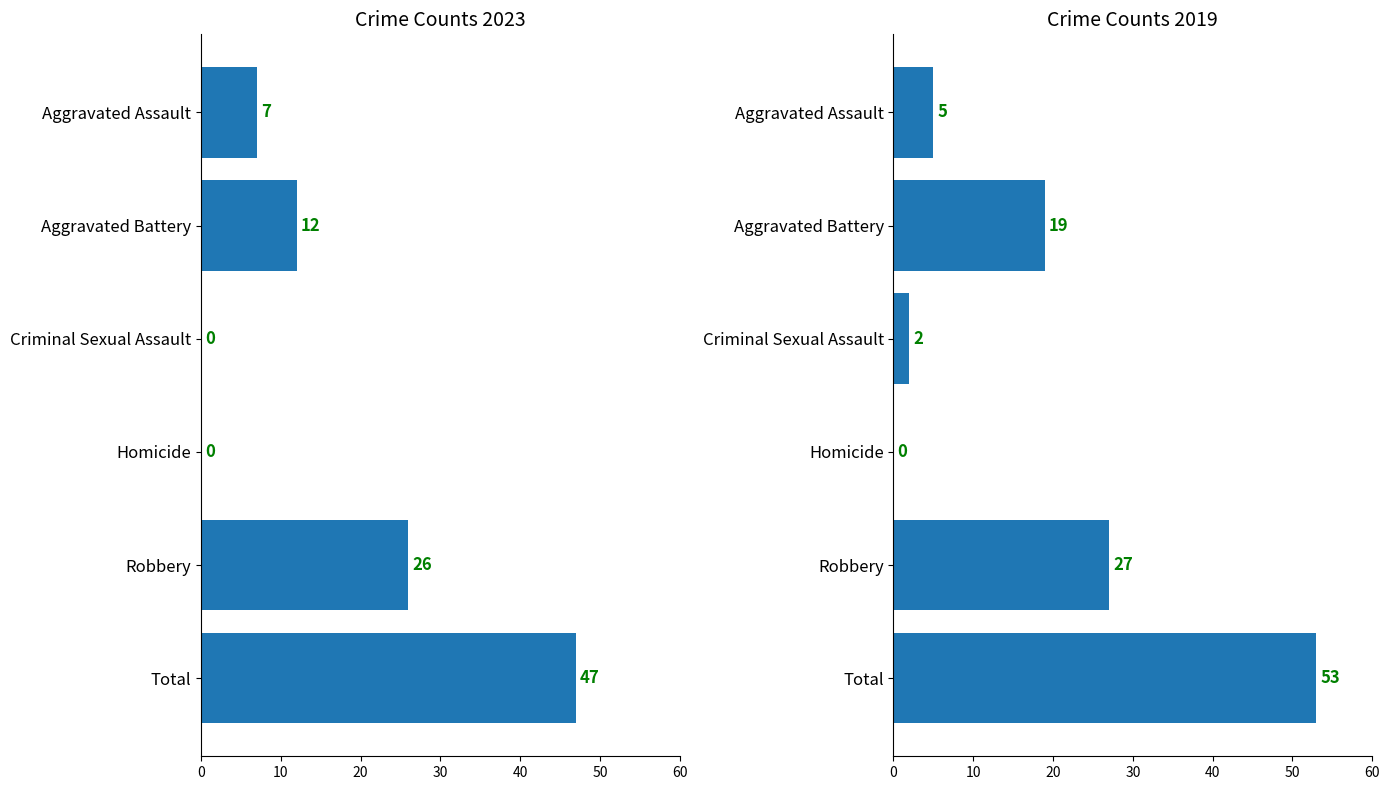

The 2016 series shows 20 at 2. True or false?

False